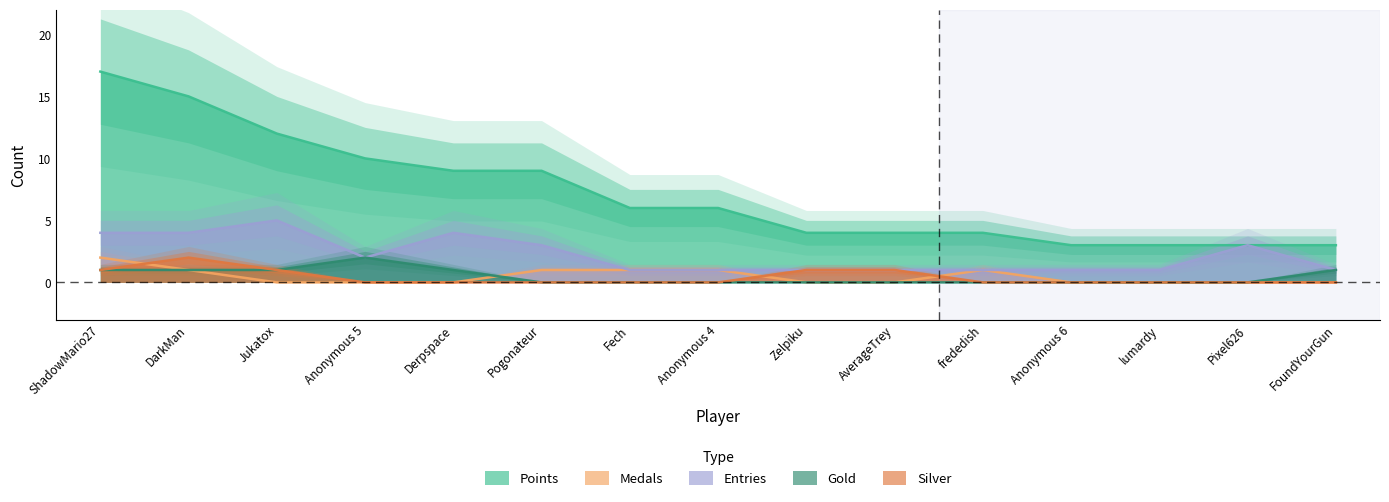

At how many categories does at least one series exceed 12?

2